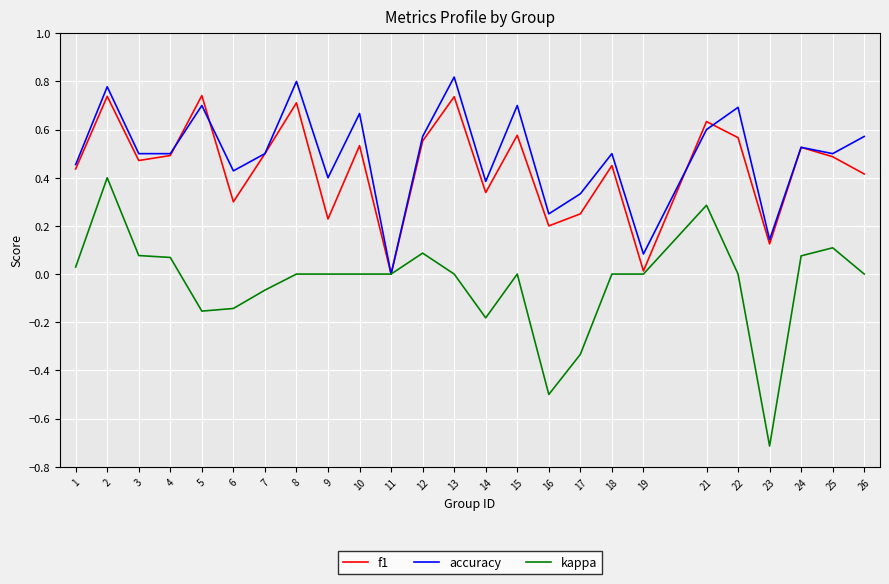

Rank the series by their maximum value, from lowest to highest.

kappa, f1, accuracy